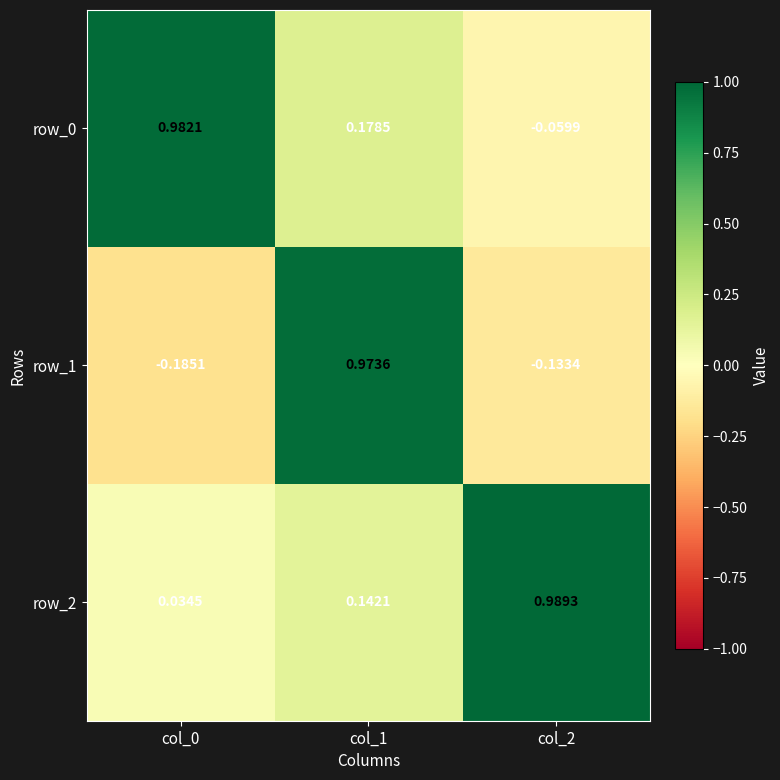

Count the number of categories in the chart.

3